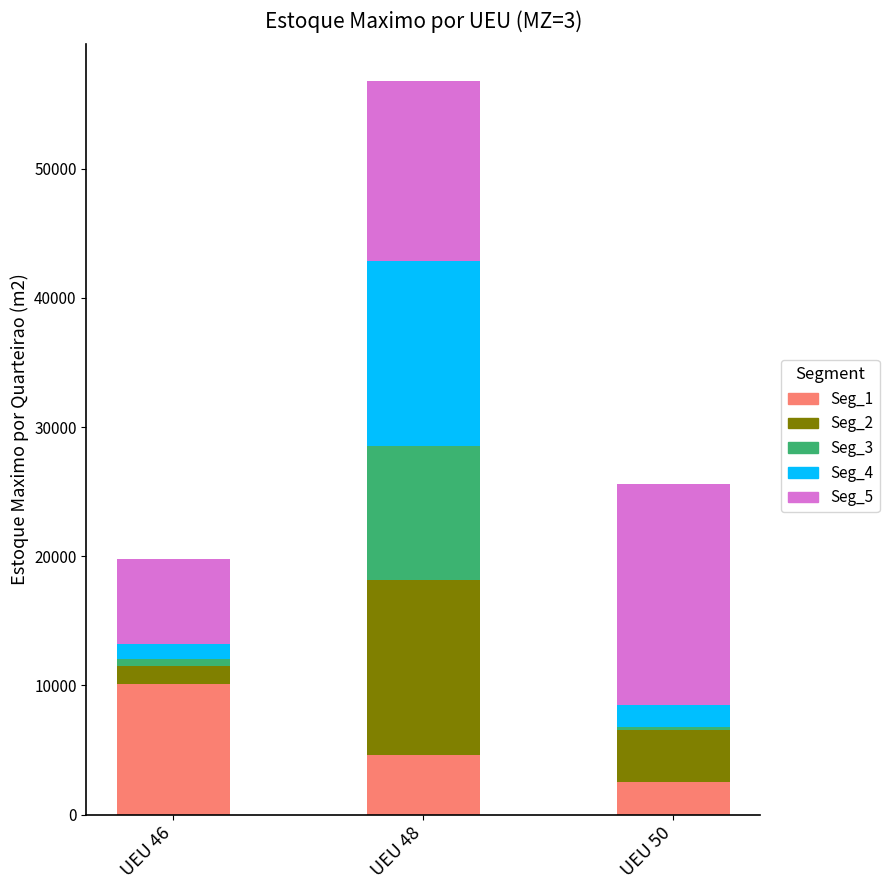

At which category is the sum across all series the highest?

UEU 48